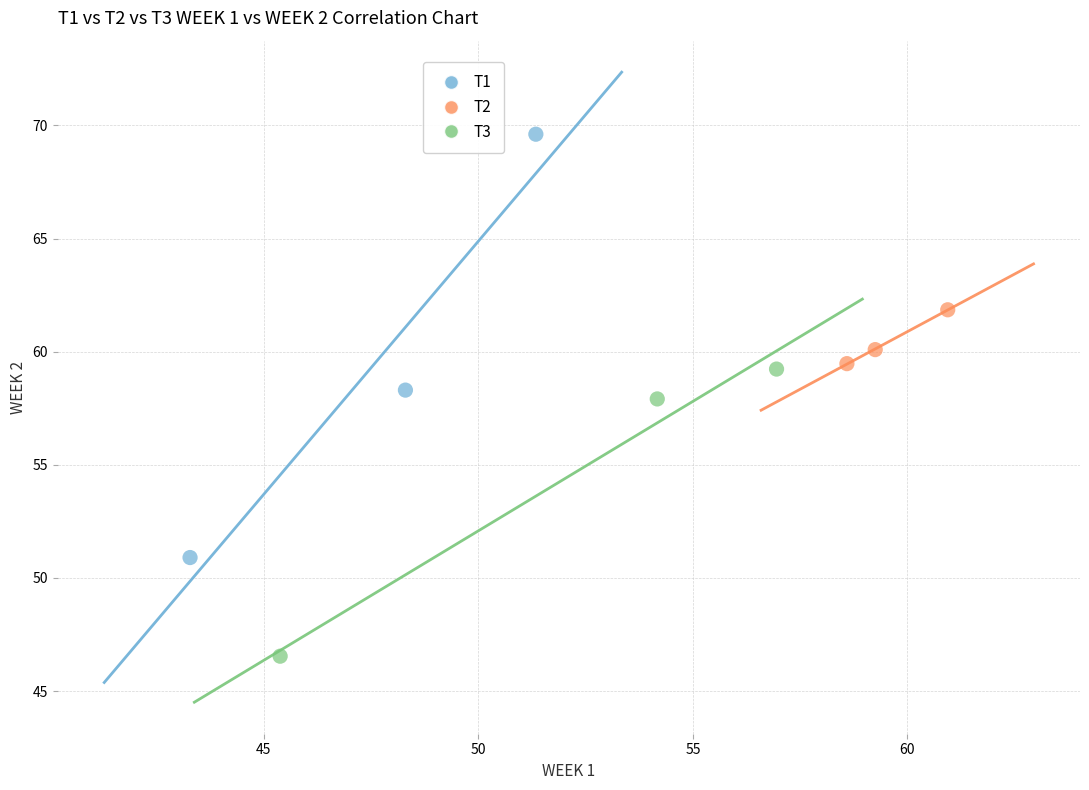

Which series reaches the maximum Y coordinate?

T1